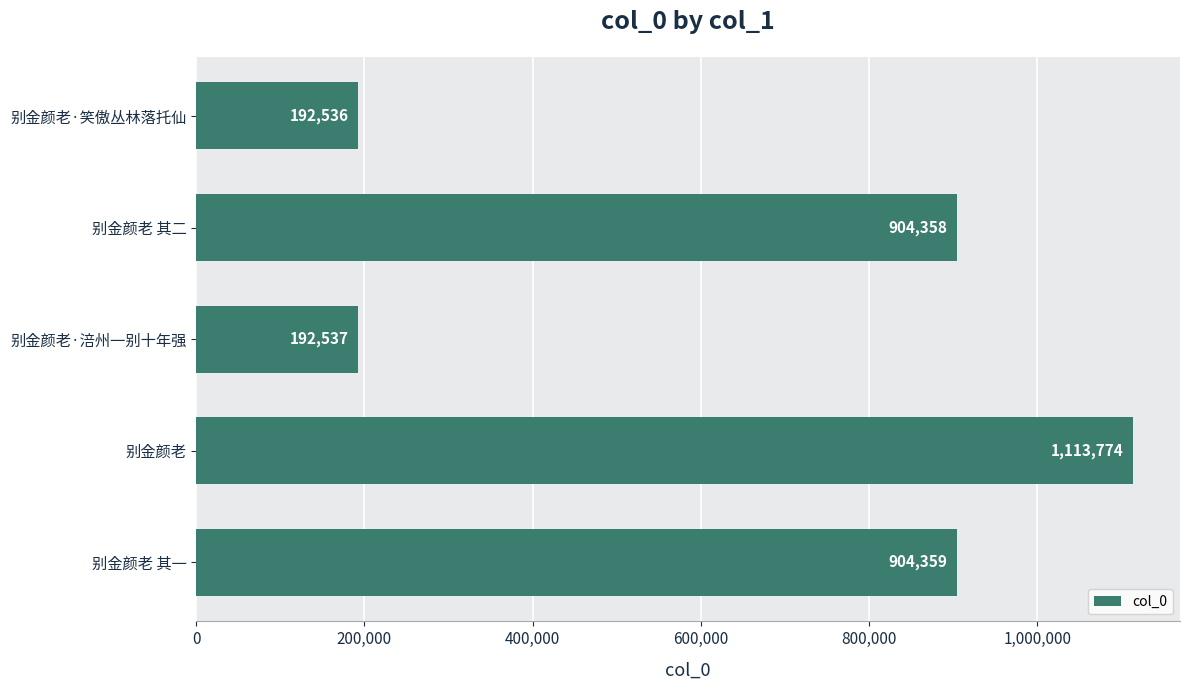

The chart shows a value of 904358 at 别金颜老 其二. True or false?

True